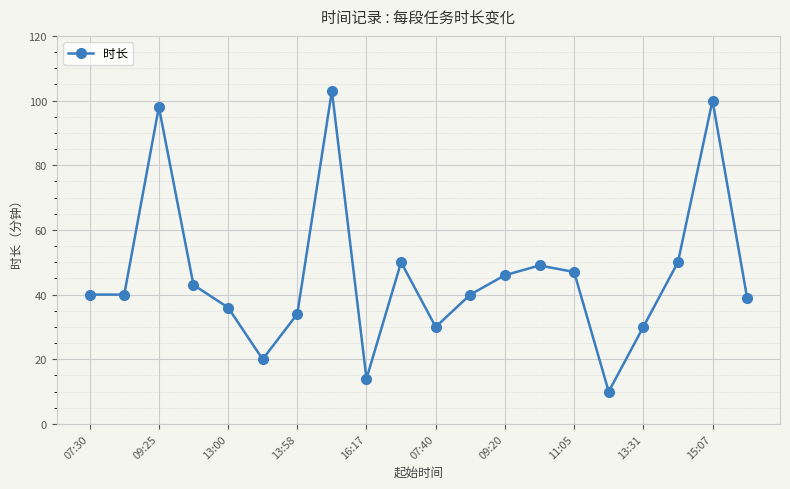

How many points are higher than both their immediate neighbors (excluding endpoints)?

5